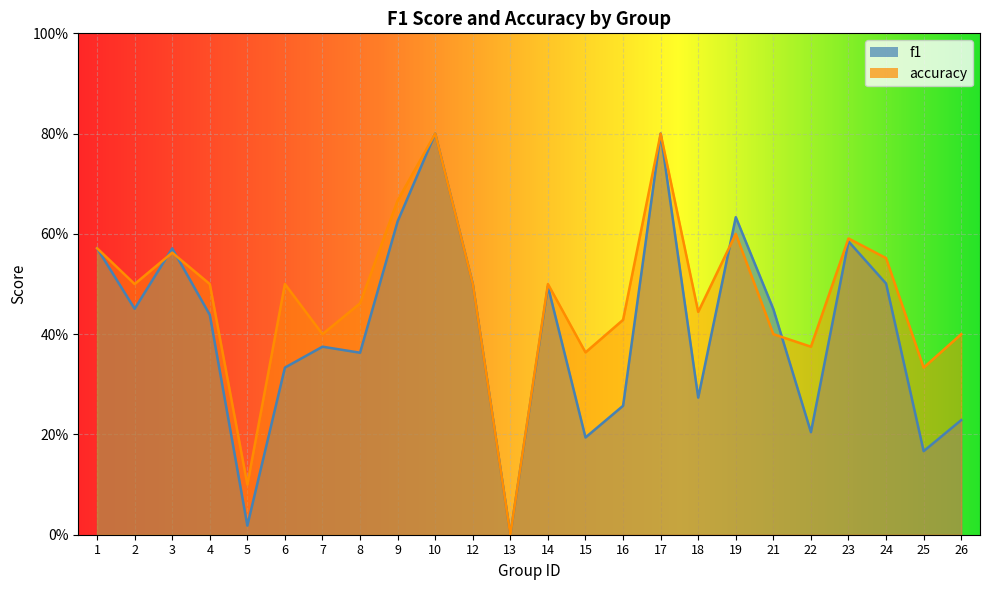

List the labels in order of f1 value, largest first.

10, 17, 19, 9, 23, 1, 3, 24, 12, 14, 2, 21, 4, 7, 8, 6, 18, 16, 26, 22, 15, 25, 5, 13